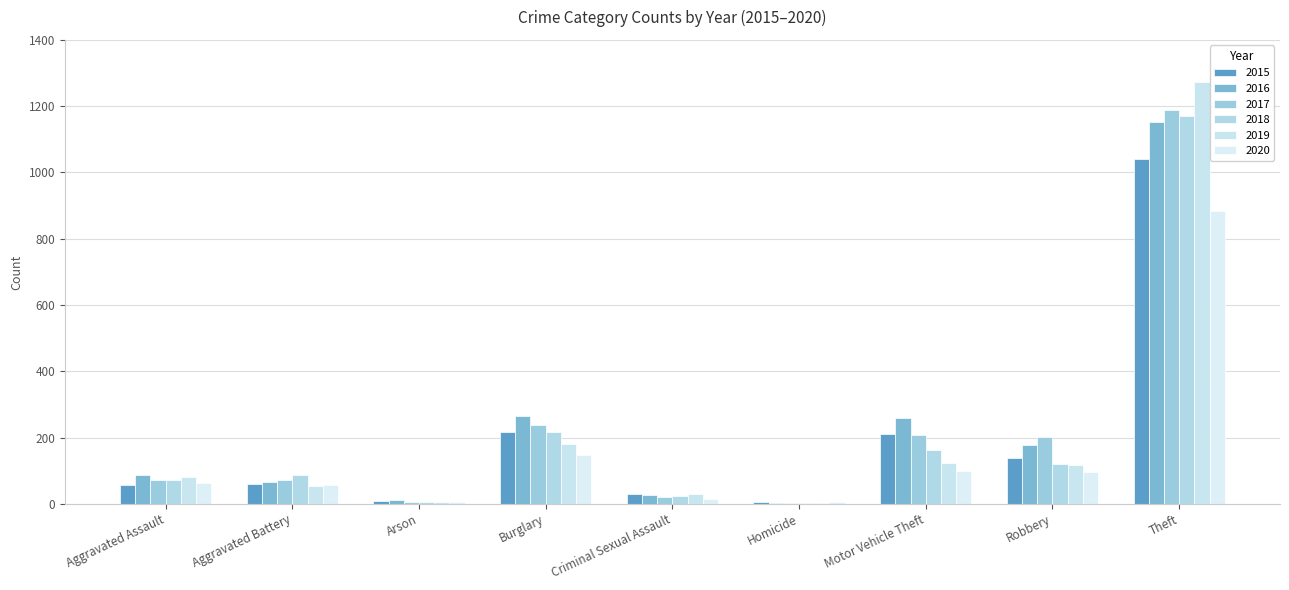

The 2016 series shows 266 at Burglary. True or false?

True